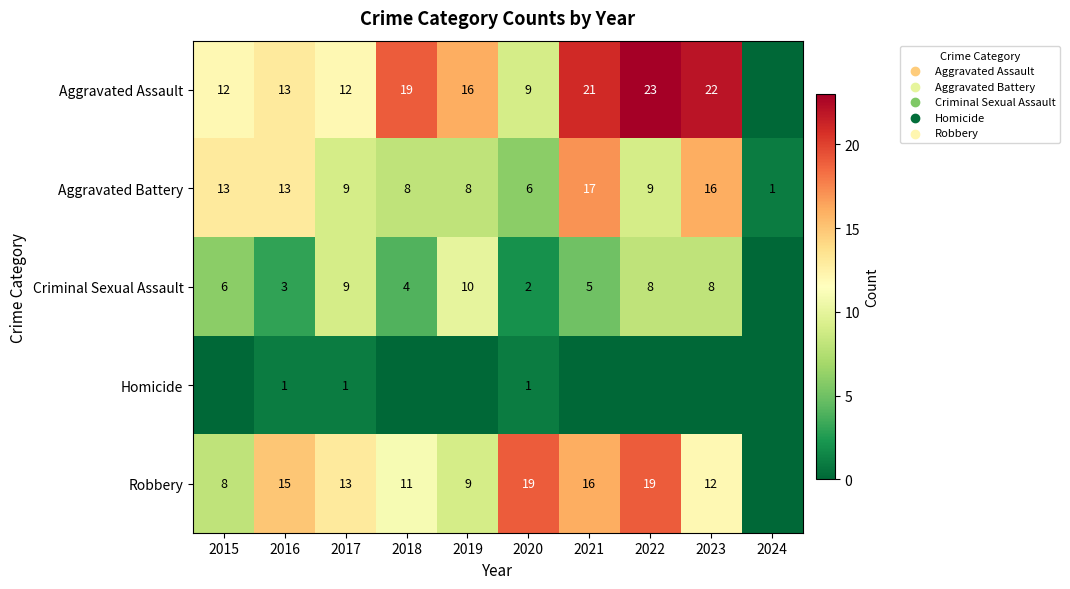

What is the sum of the Aggravated Assault values at 2016 and 2021?

34